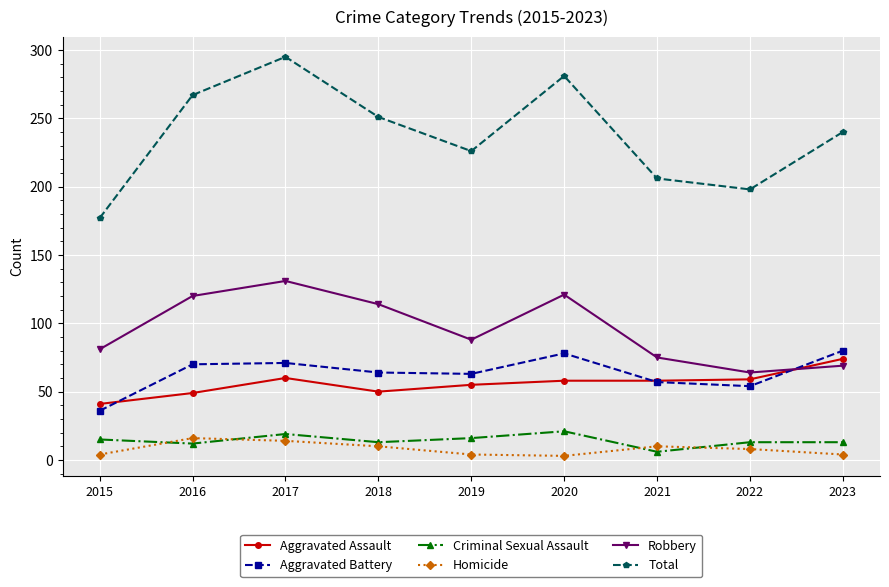

Which series has the largest range (max minus min)?

Total